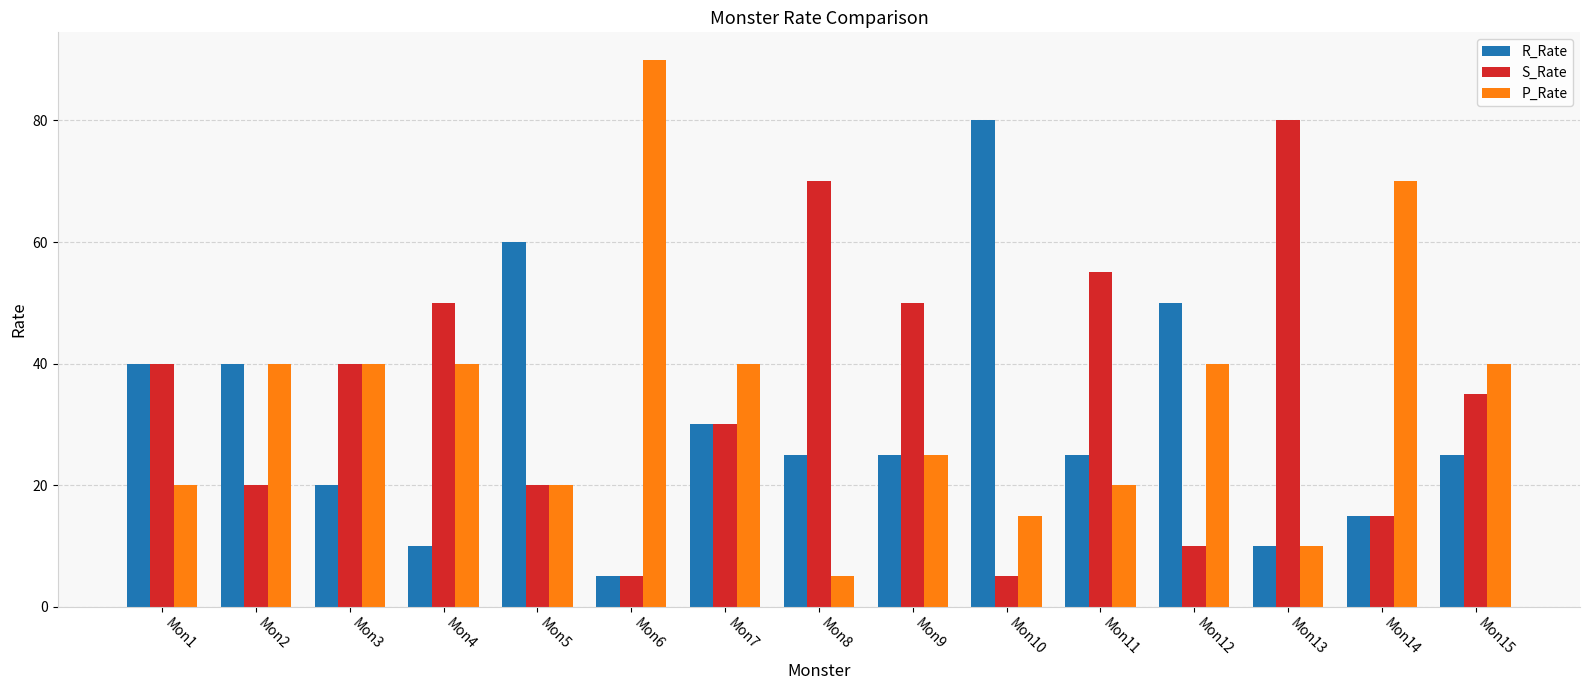

What is the approximate value of S_Rate at Mon12, to the nearest 10?

10